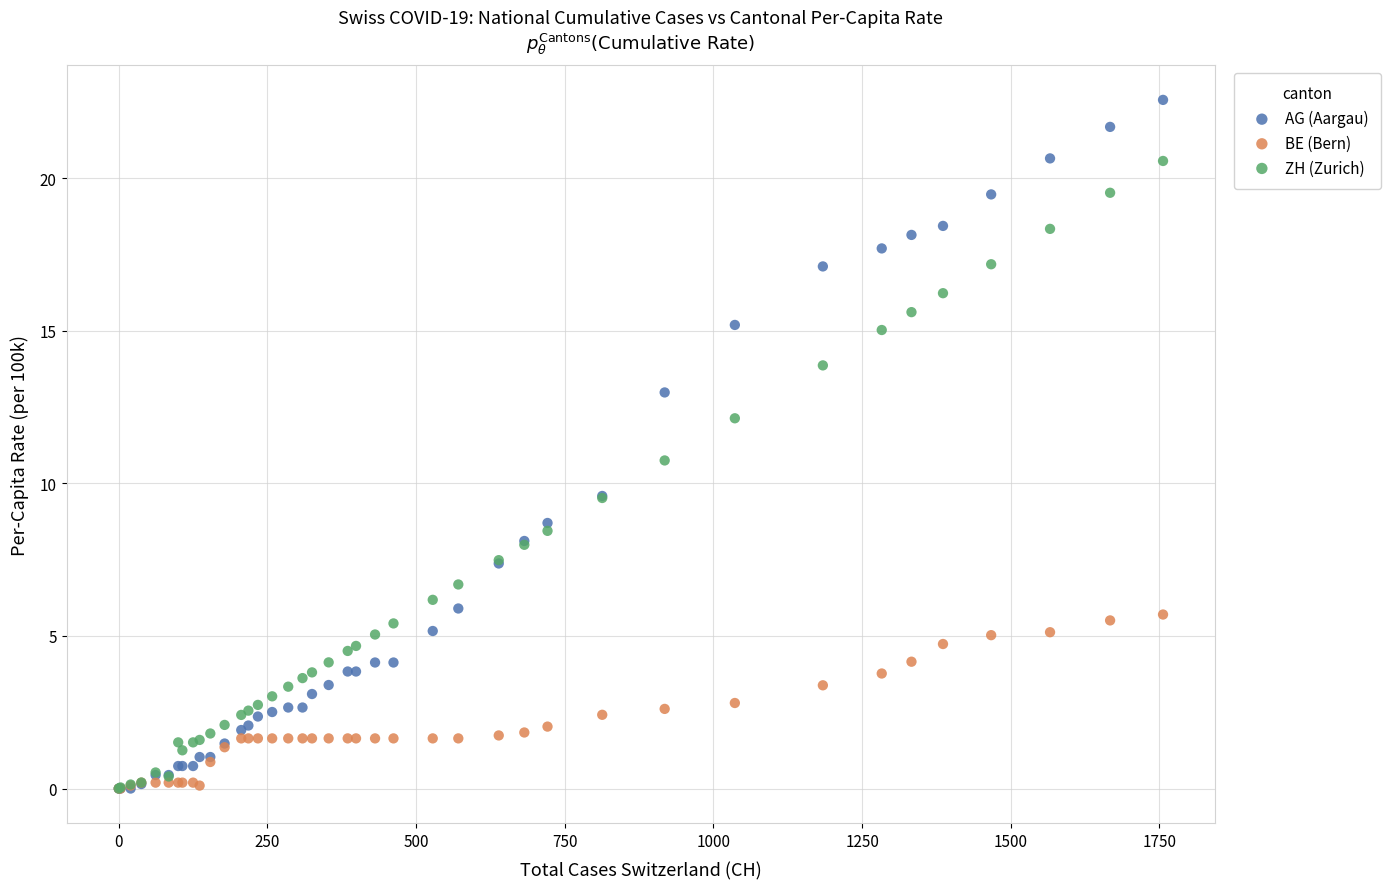

Across all series, what Y value is closest to 11?

10.7